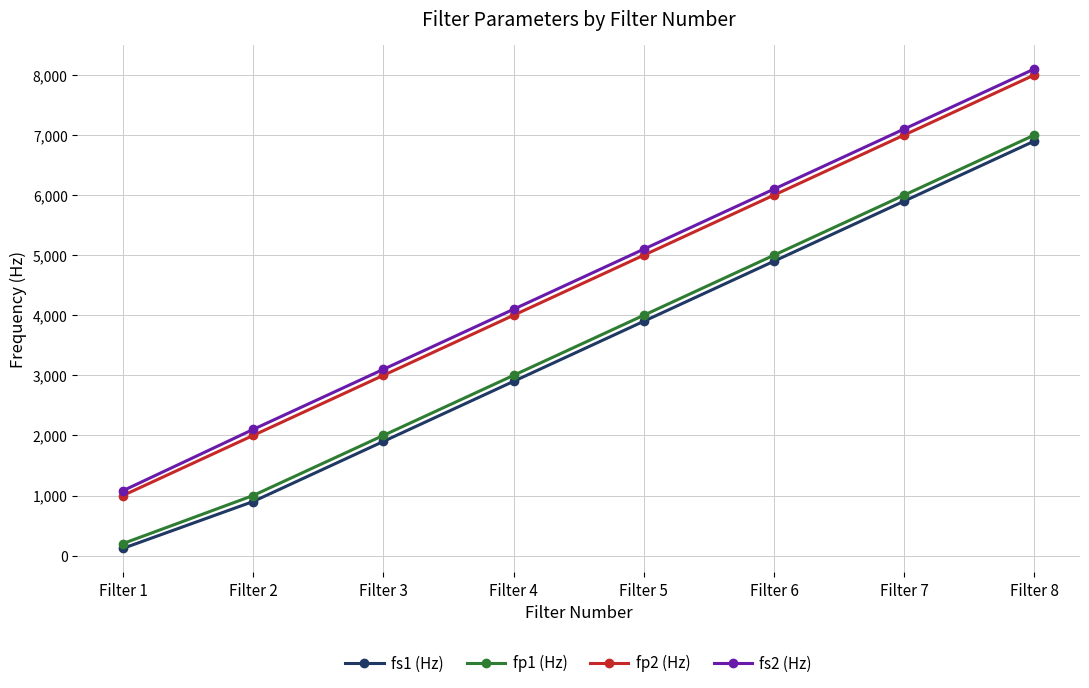

Which label corresponds to the smallest value in the chart?

Filter 1